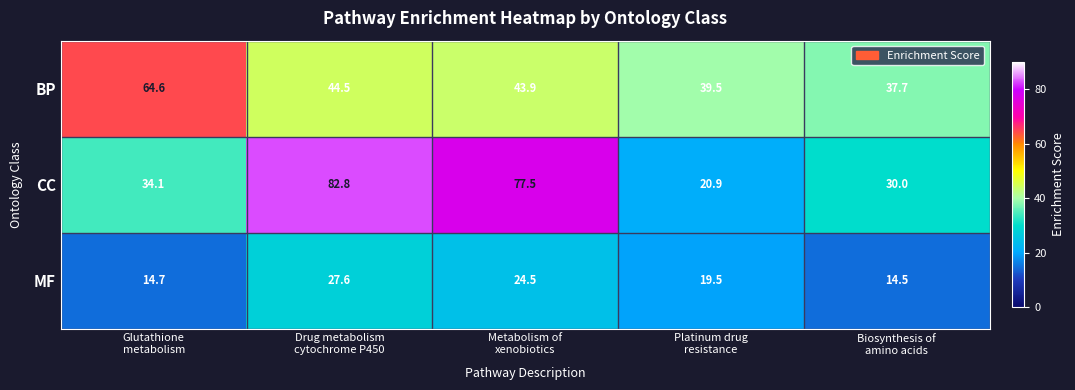

What is the difference between the second highest and minimum values in the CC series?

56.6